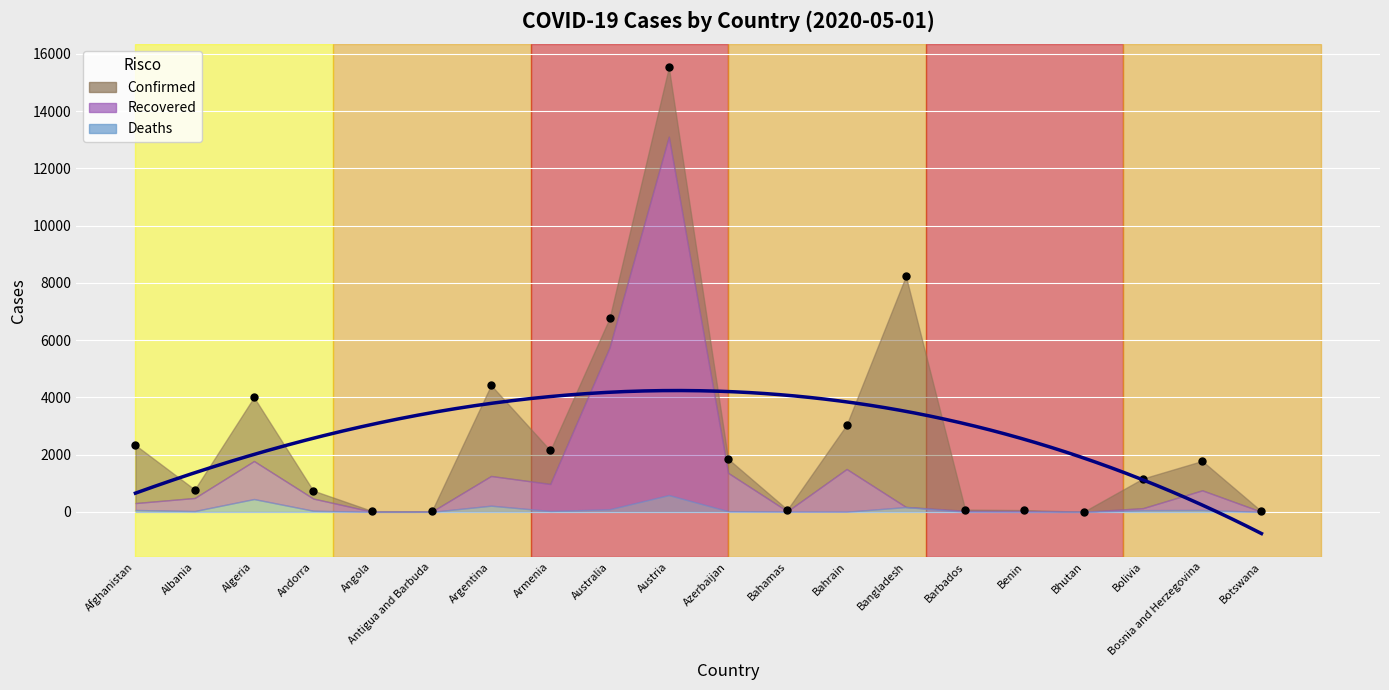

Which series has the largest Y range (max minus min)?

Confirmed